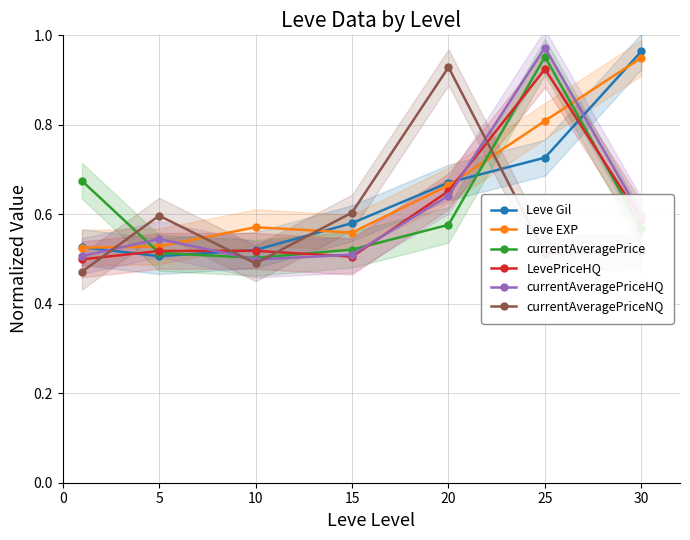

At which category does currentAveragePrice reach its first local peak?

25